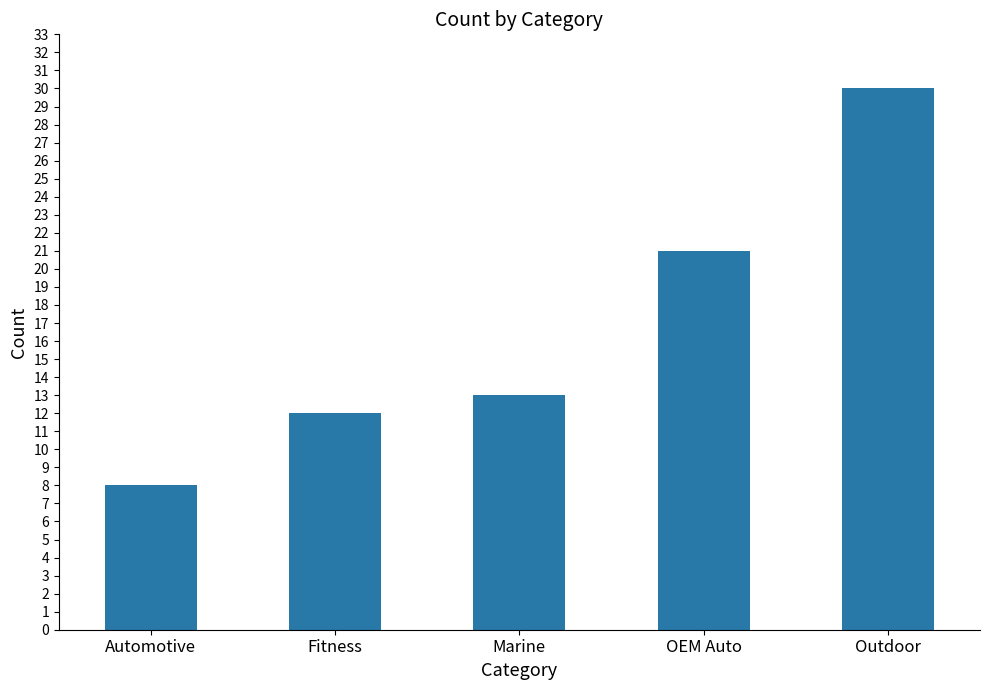

Does the chart contain any negative values?

No